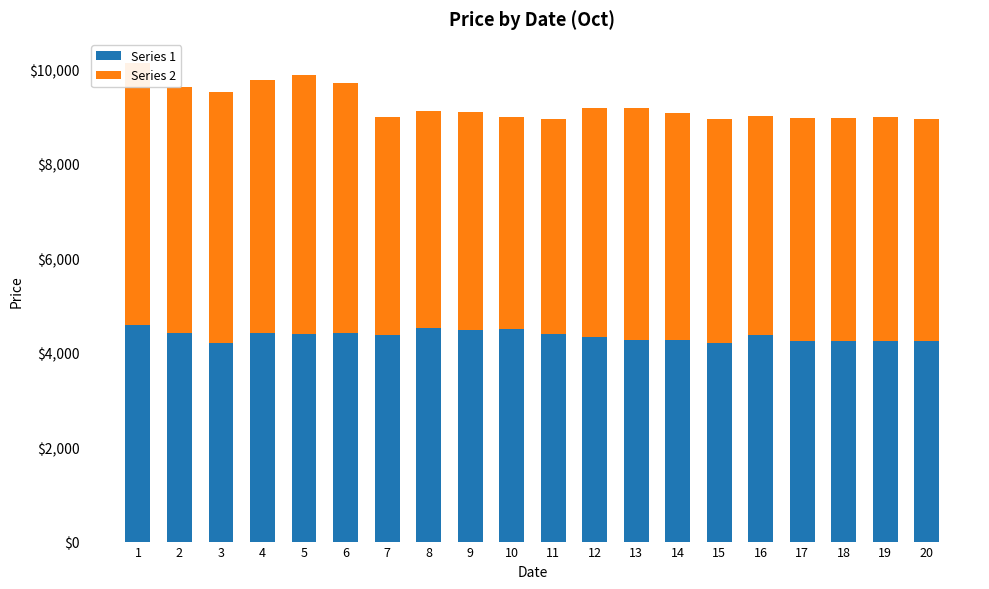

What is the spread (max minus min) of values at 11?

160